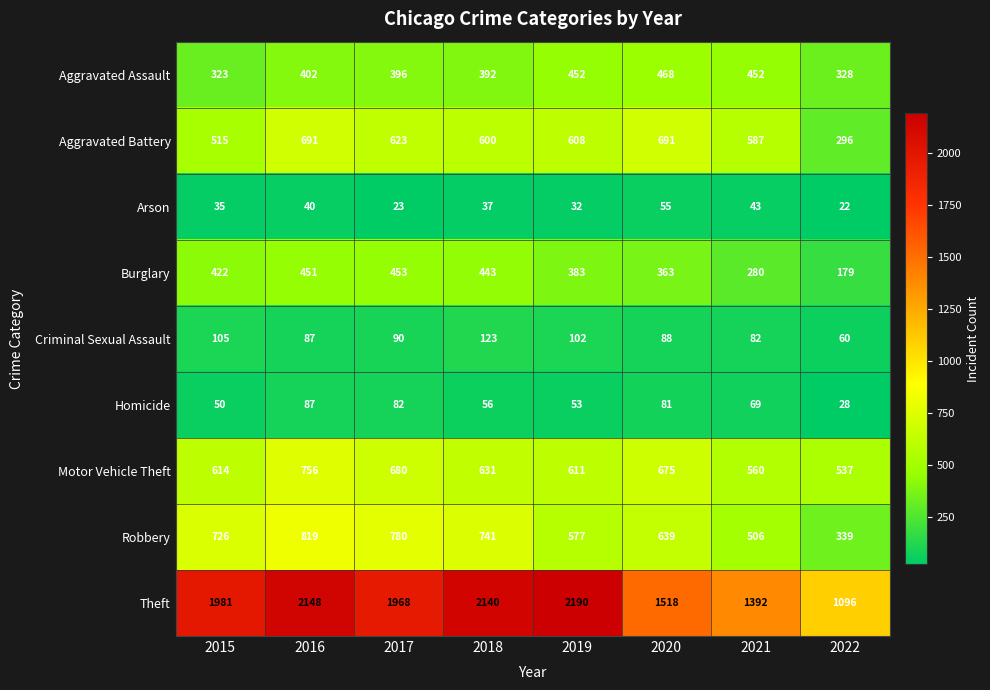

Which category has the highest value in the Burglary series?

2017